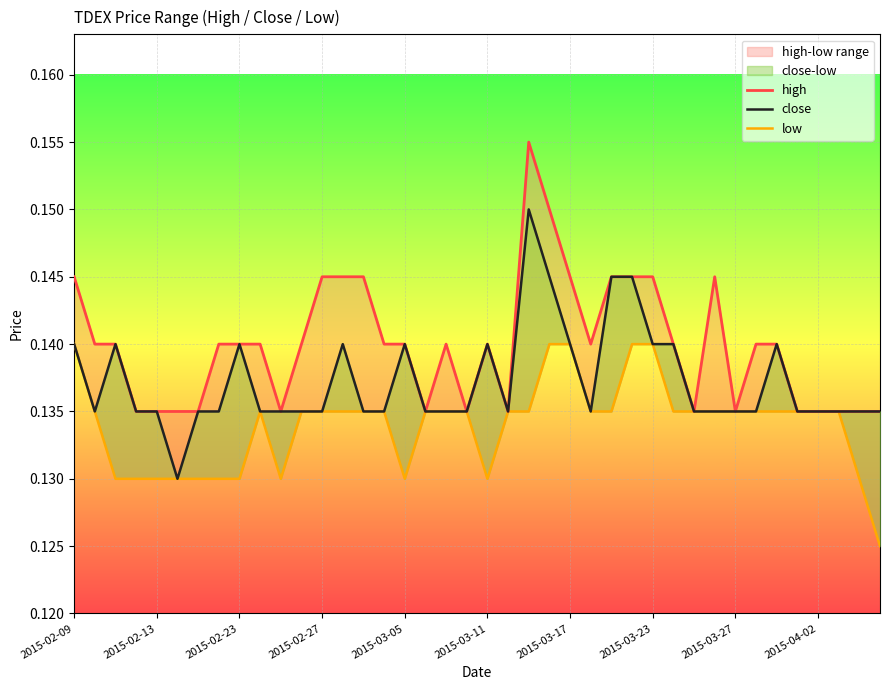

Which series has the largest total across all categories?

high